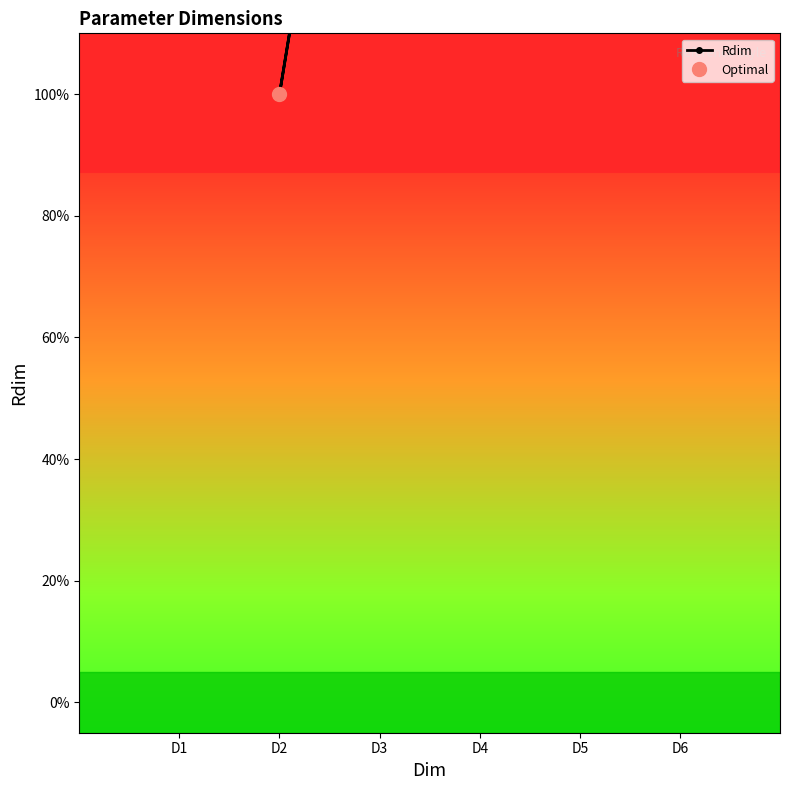

Does the chart display data point markers on the line(s)?

Yes